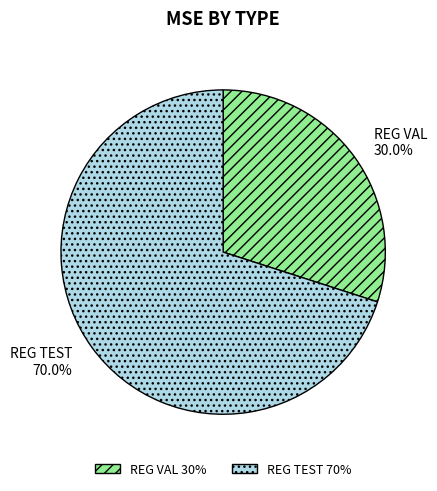

True or false: REG TEST accounts for 70% of the total.

True